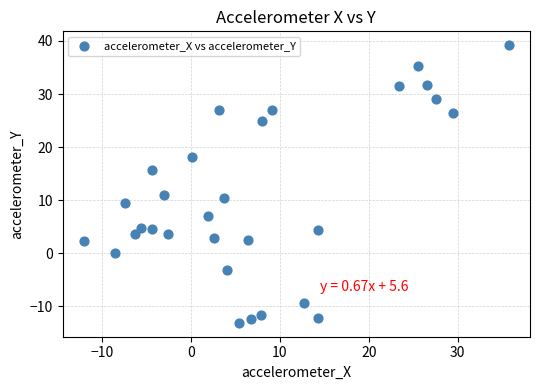

What is the range of X values (max minus min)?

47.8